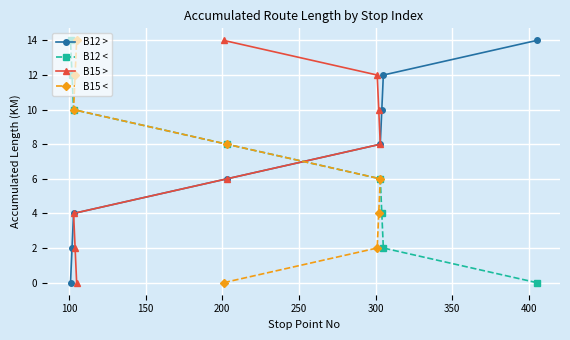

True or false: B12 > has more than 2 interior local peaks.

False